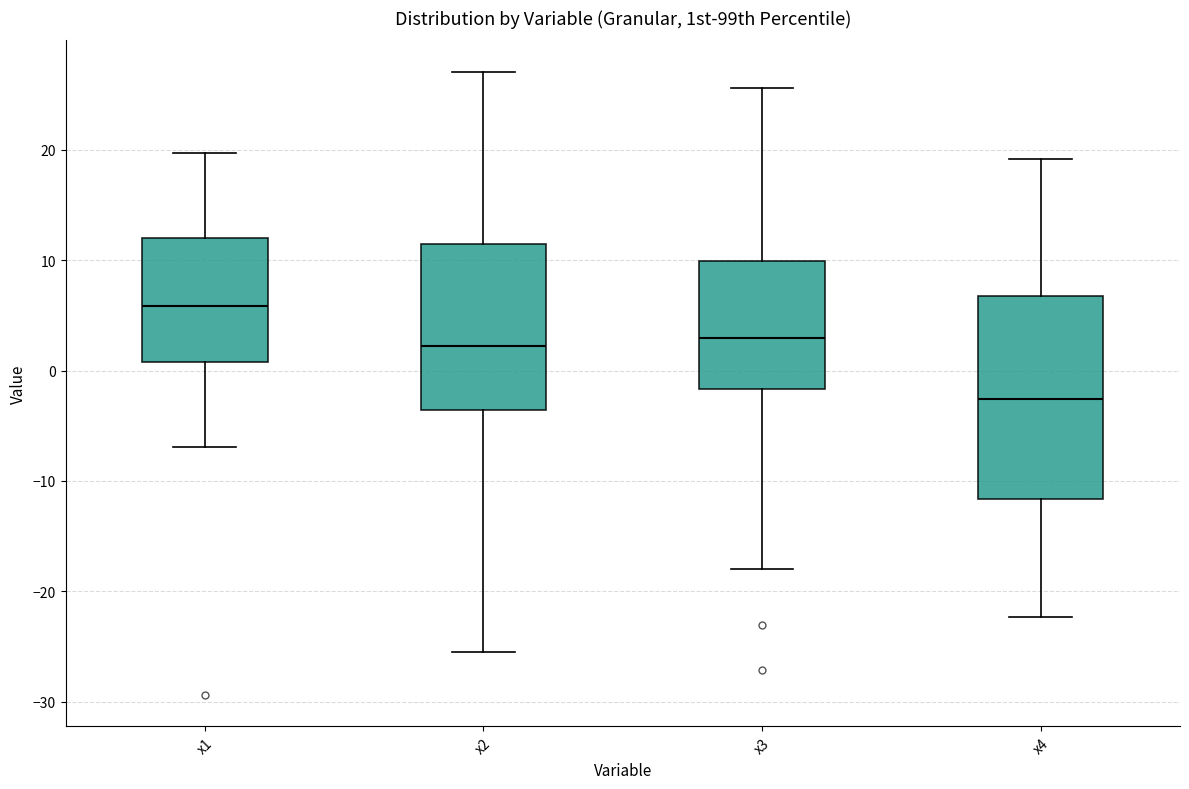

Reading left to right, transcribe this box plot: for each box, give where its median line is, the range the box spans, and where its two whiskers end, as read against the y-axis. The values are not printed on the chart, so give them approximately, as read against the axis.

x1: median 6, box 1 to 12, whiskers -7 to 20
x2: median 2, box -4 to 11, whiskers -25 to 27
x3: median 3, box -2 to 10, whiskers -18 to 26
x4: median -3, box -12 to 7, whiskers -22 to 19